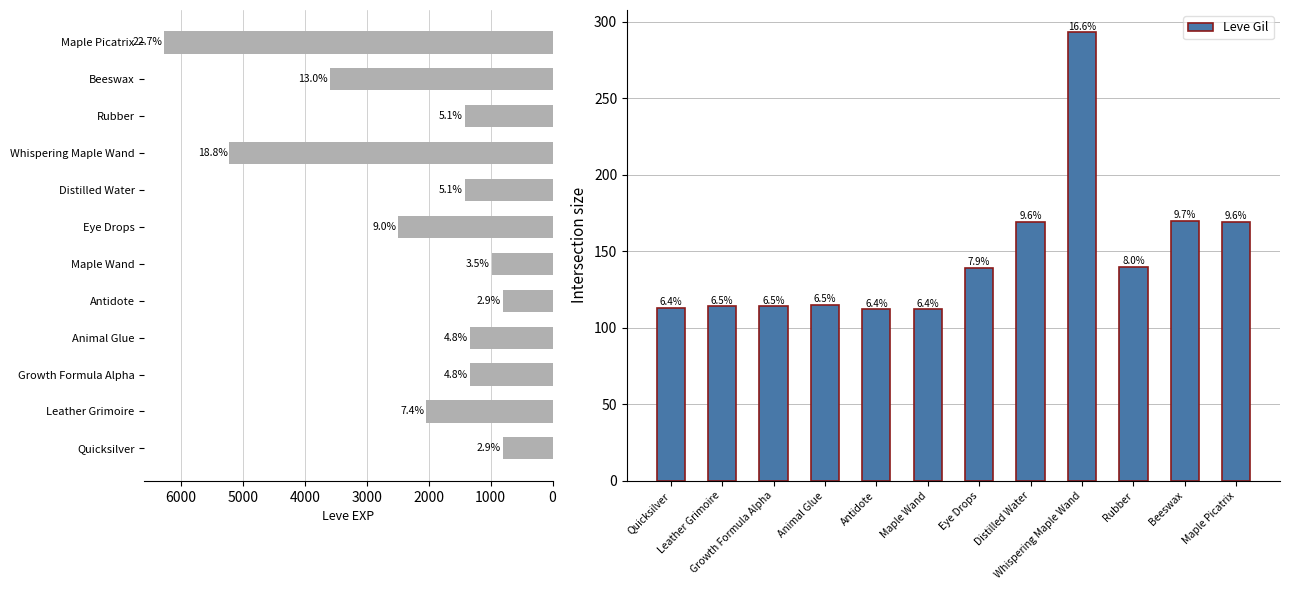

Does the chart contain stacked bars?

No